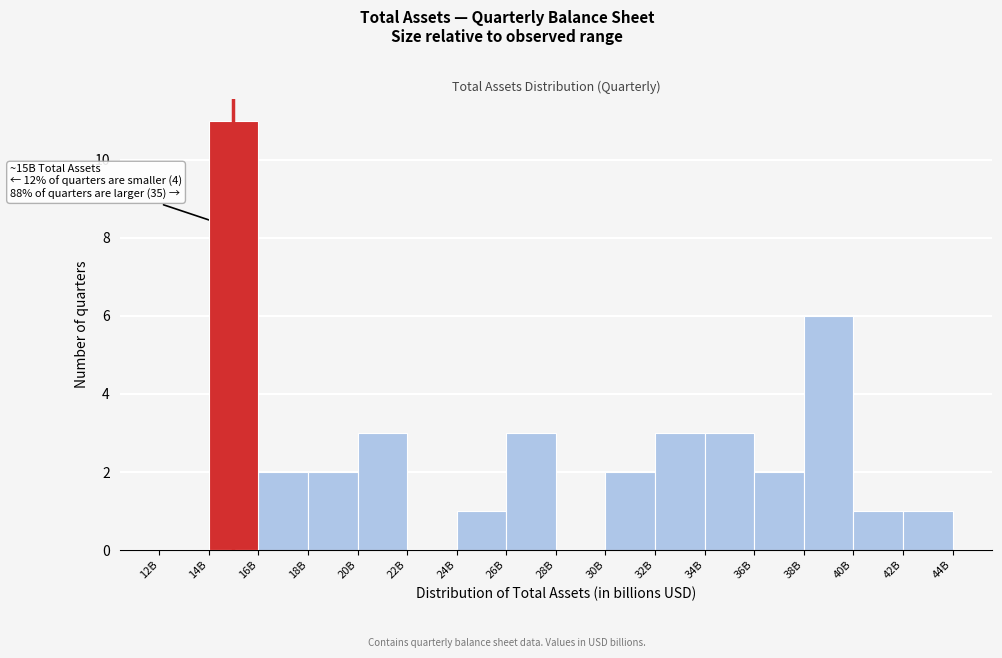

Reading left to right, list all the values displayed in this chart.

12B=0	14B=11	16B=2	18B=2	20B=3	22B=0	24B=1	26B=3	28B=0	30B=2	32B=3	34B=3	36B=2	38B=6	40B=1	42B=1